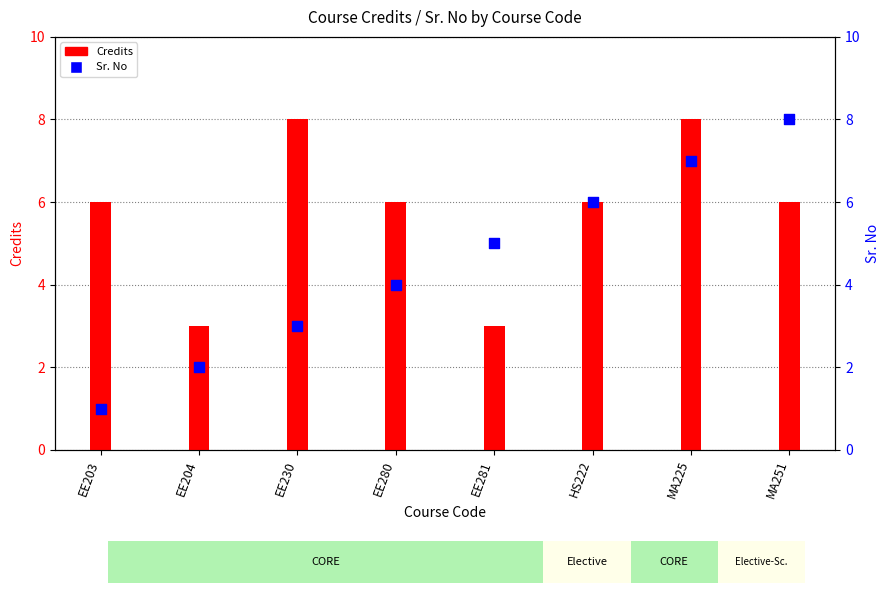

What is the total value across all series at EE204?

5